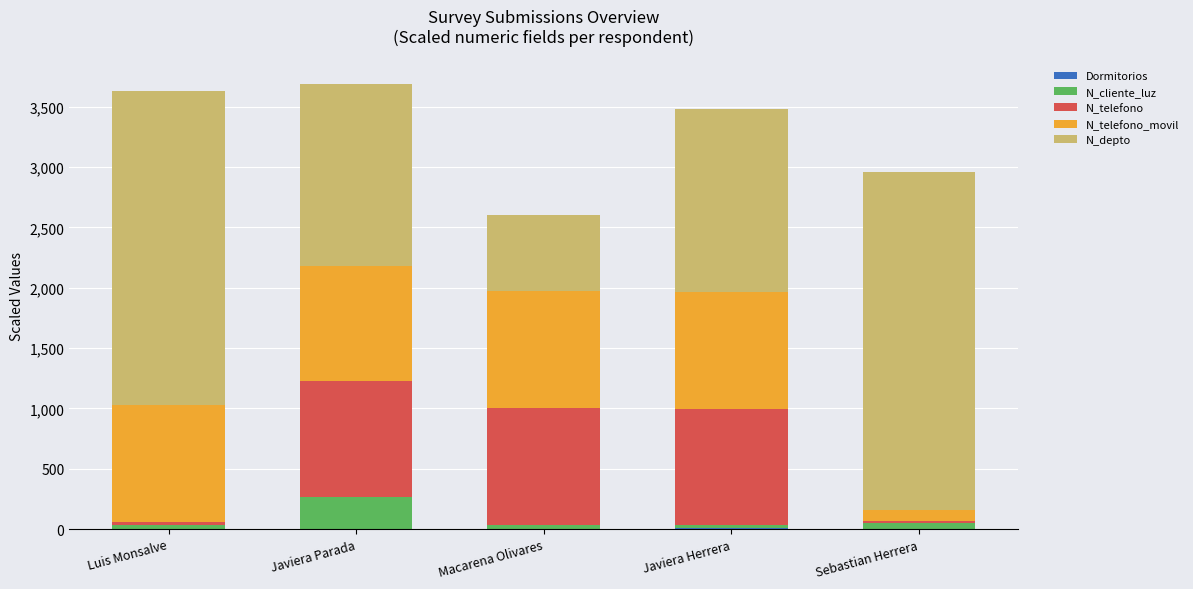

What is the approximate value of N_telefono_movil at Luis Monsalve?

967.5